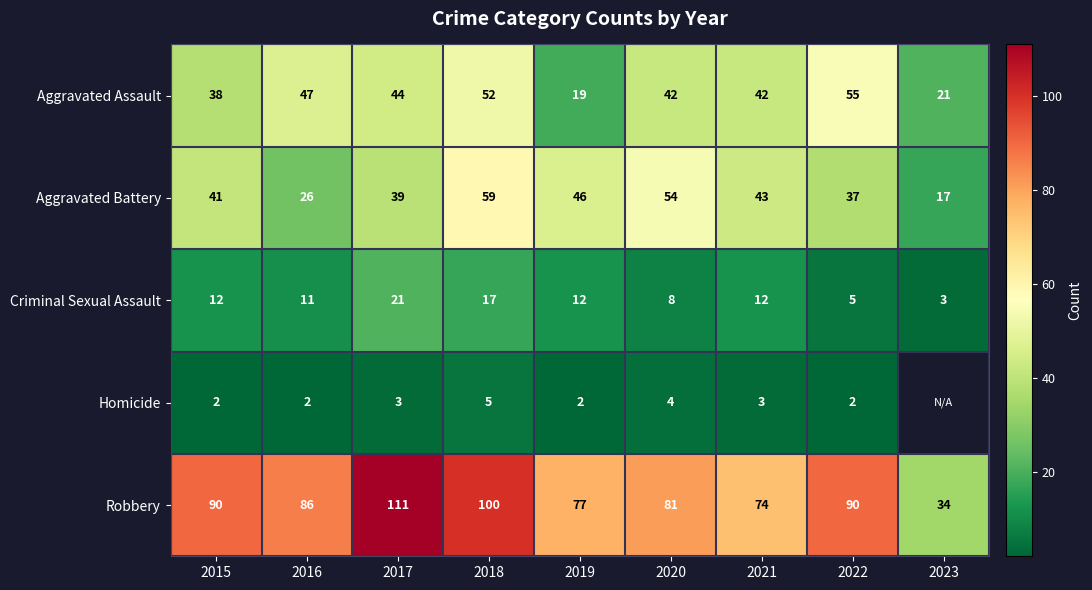

What is the difference between the highest and lowest values at 2022?

88